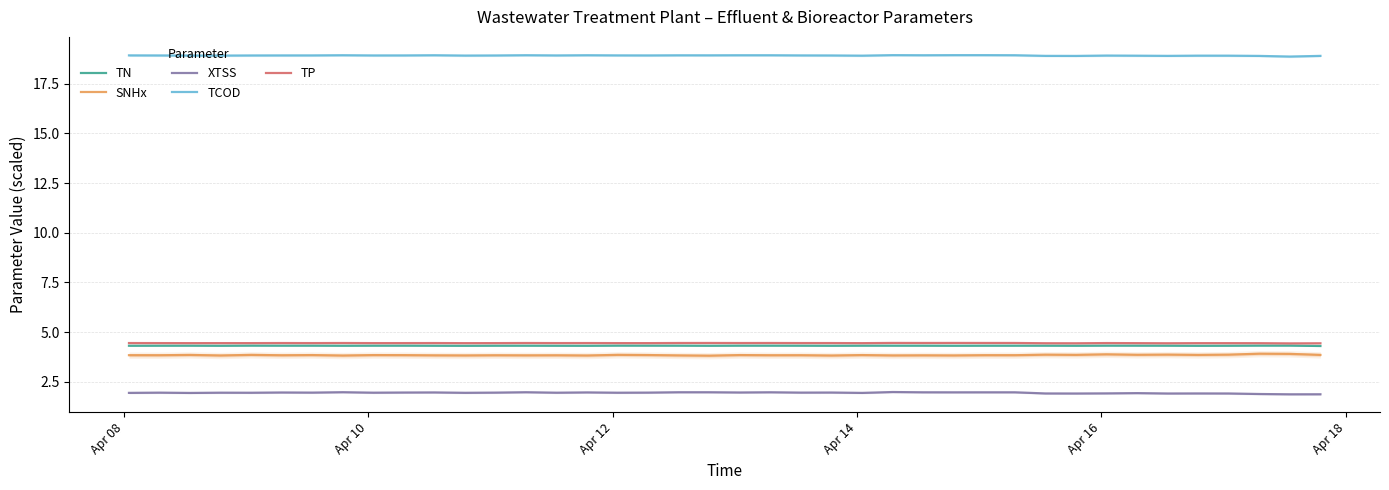

Does the chart have visible grid lines?

Yes